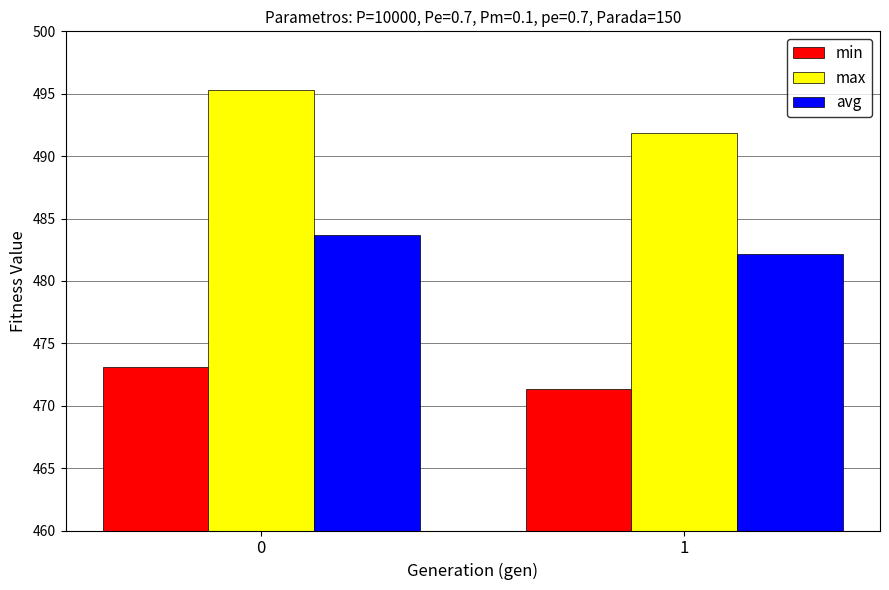

Reading right to left, extract all data points from this chart.

min: 1=471.3	0=473.1
max: 1=491.8	0=495.3
avg: 1=482.1	0=483.7